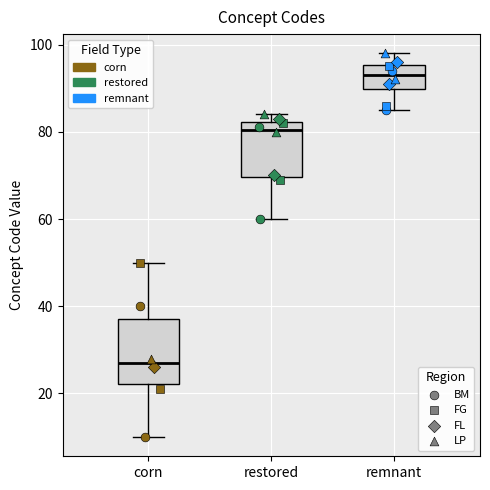

Reading left to right, read every box against the y-axis: the position of its median line, the range the box covers, and the ends of its whiskers. The values are not printed on the chart, so give them approximately, as read against the axis.

corn: median 28, box 22 to 38, whiskers 10 to 50
restored: median 80, box 70 to 82, whiskers 60 to 84
remnant: median 94, box 90 to 96, whiskers 86 to 98